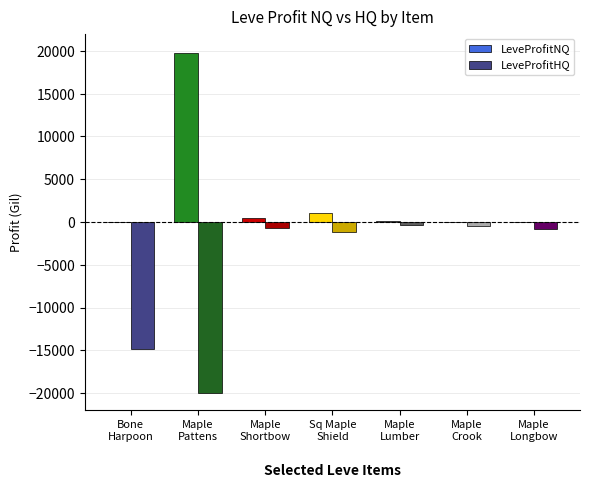

True or false: LeveProfitHQ has a value of -32844.7 at Maple
Pattens.

False